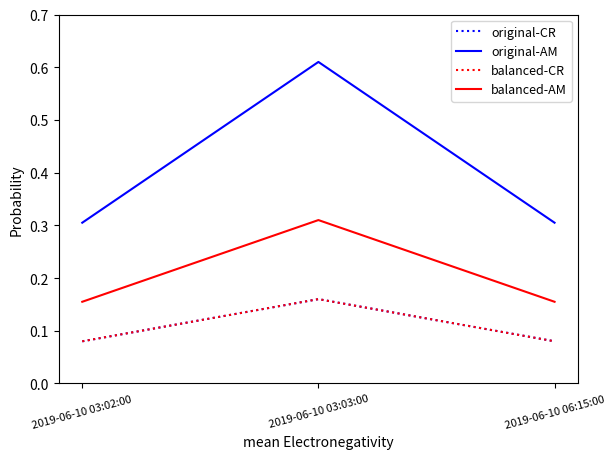

Is this an area chart (filled region under the line)?

No